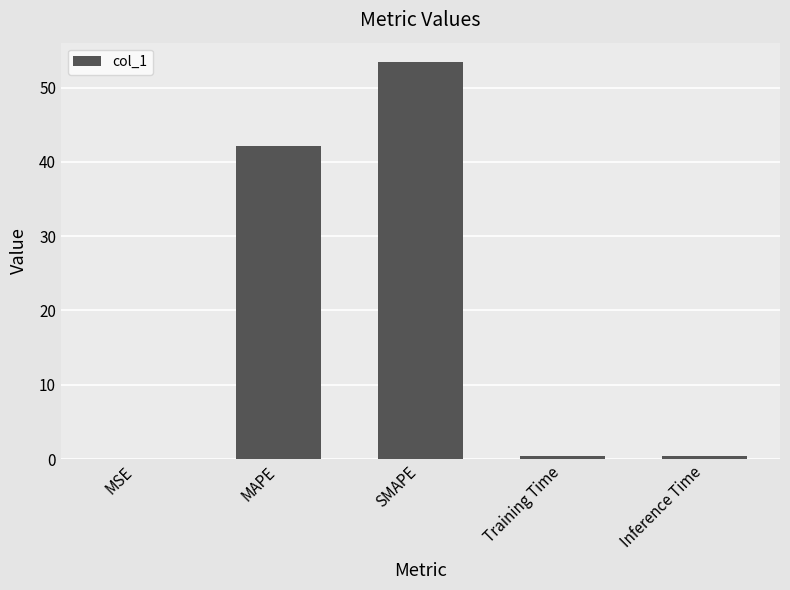

Are the bars grouped side by side (vs. stacked)?

No